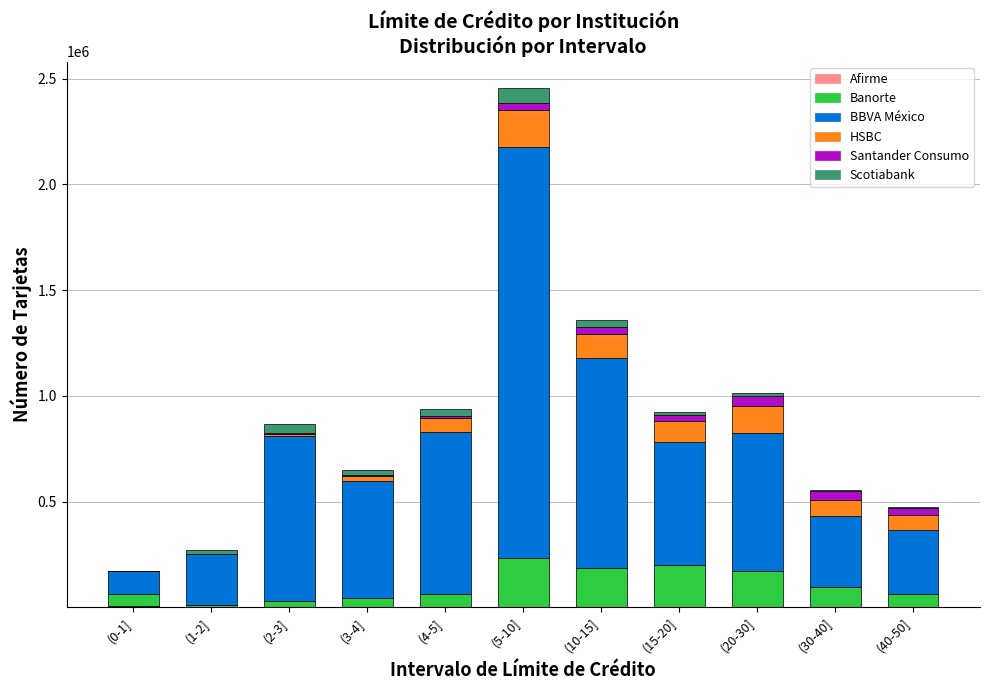

At which category is the sum across all series the highest?

(5-10]